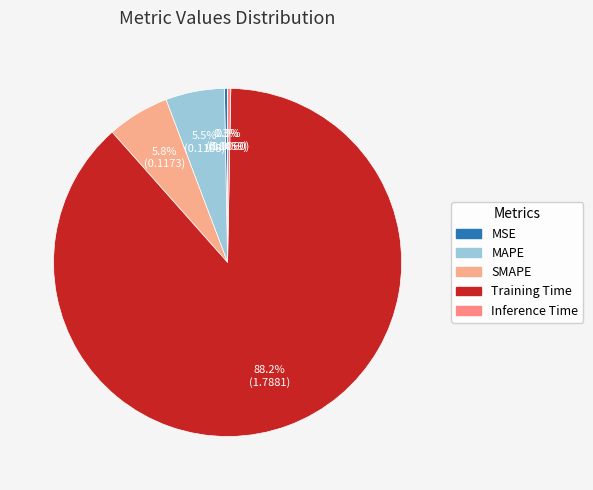

Between Inference Time and MSE, which is larger?

Inference Time